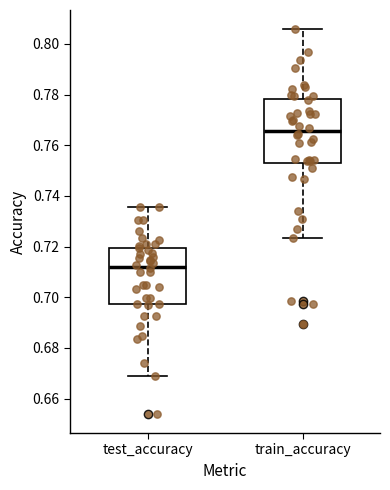

Which box is the tallest, from its lower edge to its upper edge?

train_accuracy